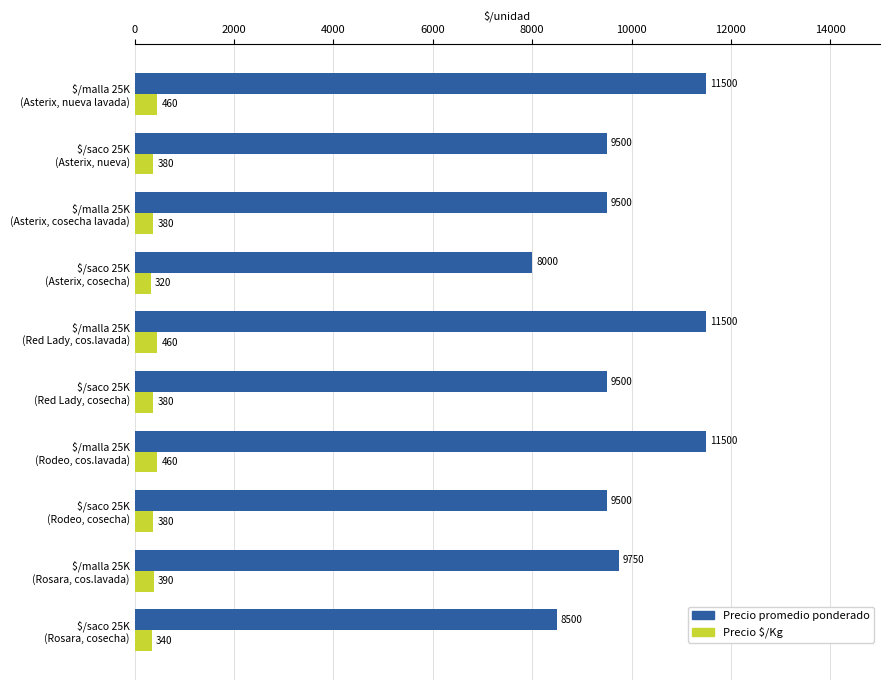

Which series has the widest spread of values?

Precio promedio ponderado